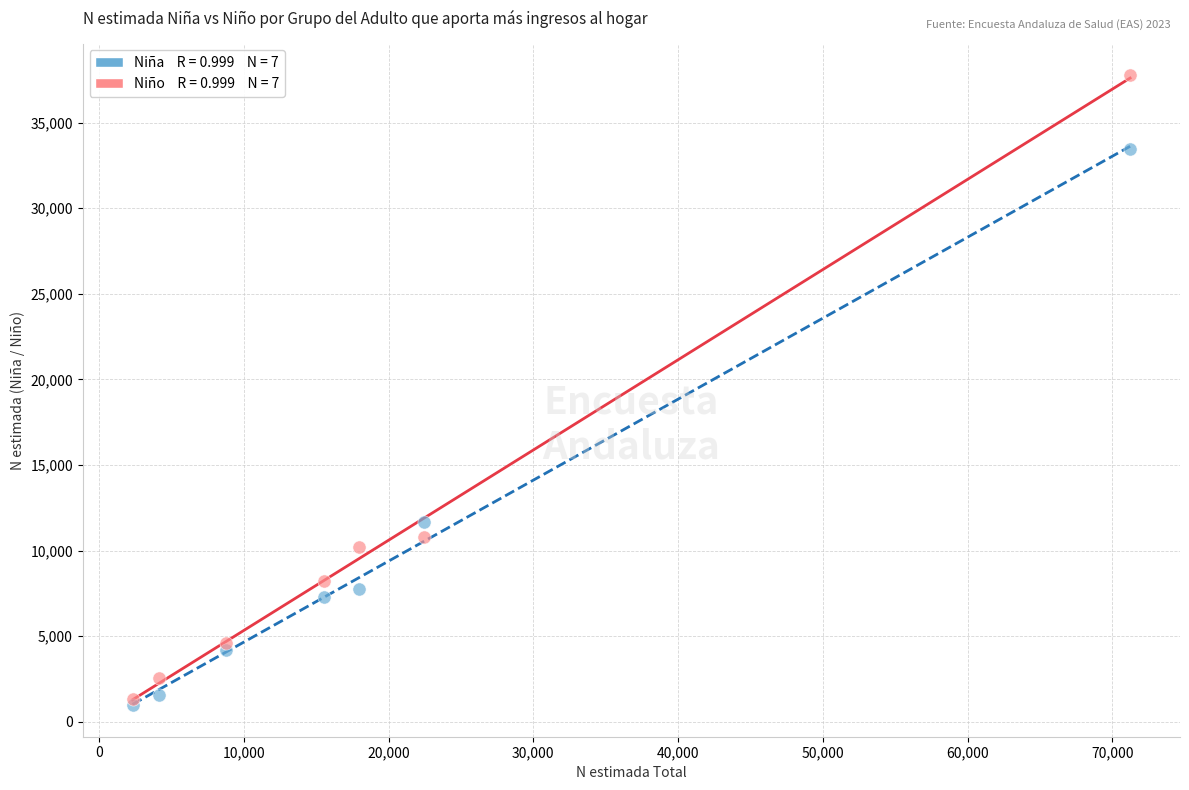

Across all series, what Y value is closest to 19377?

11690